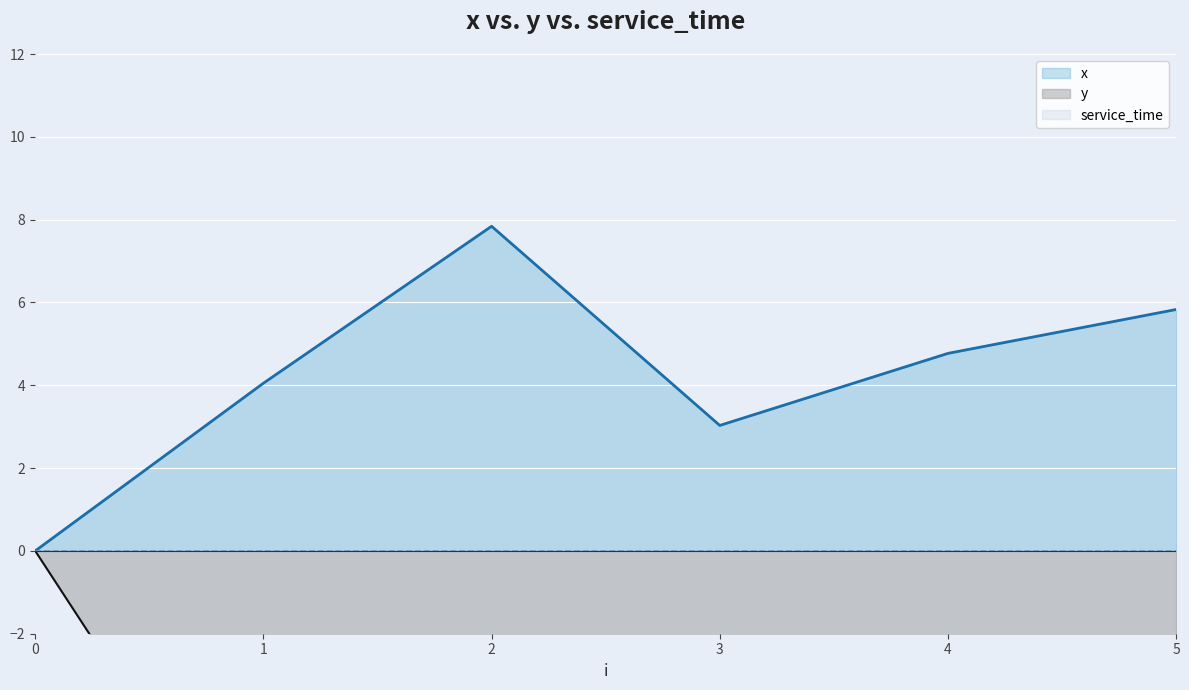

How many interior local peaks does the y series have?

1